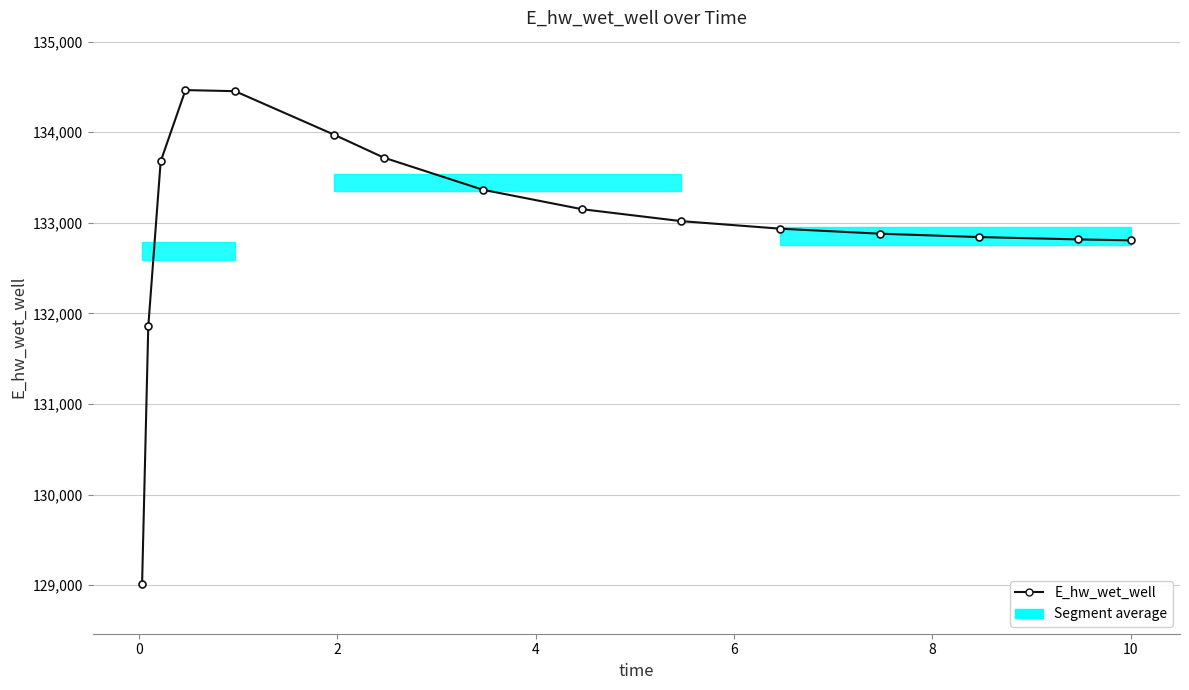

Is this an area chart (filled region under the line)?

No